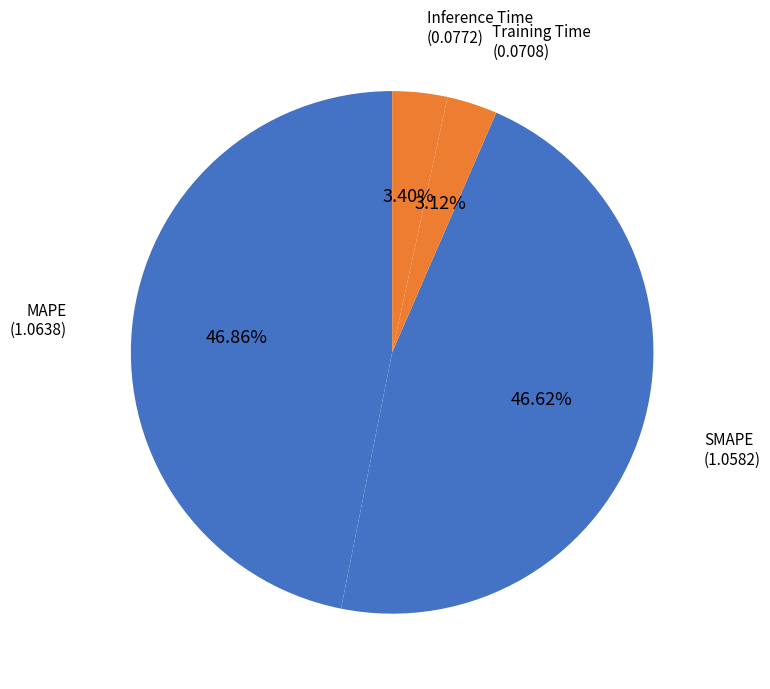

What percentage is NOT represented by Inference Time?

96.6%